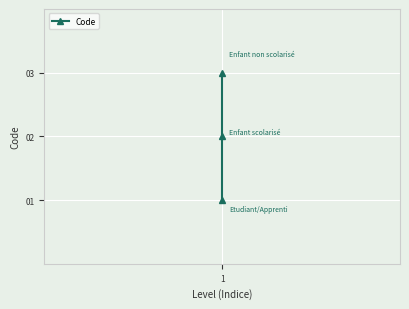

What is the minimum value shown in the chart?

1